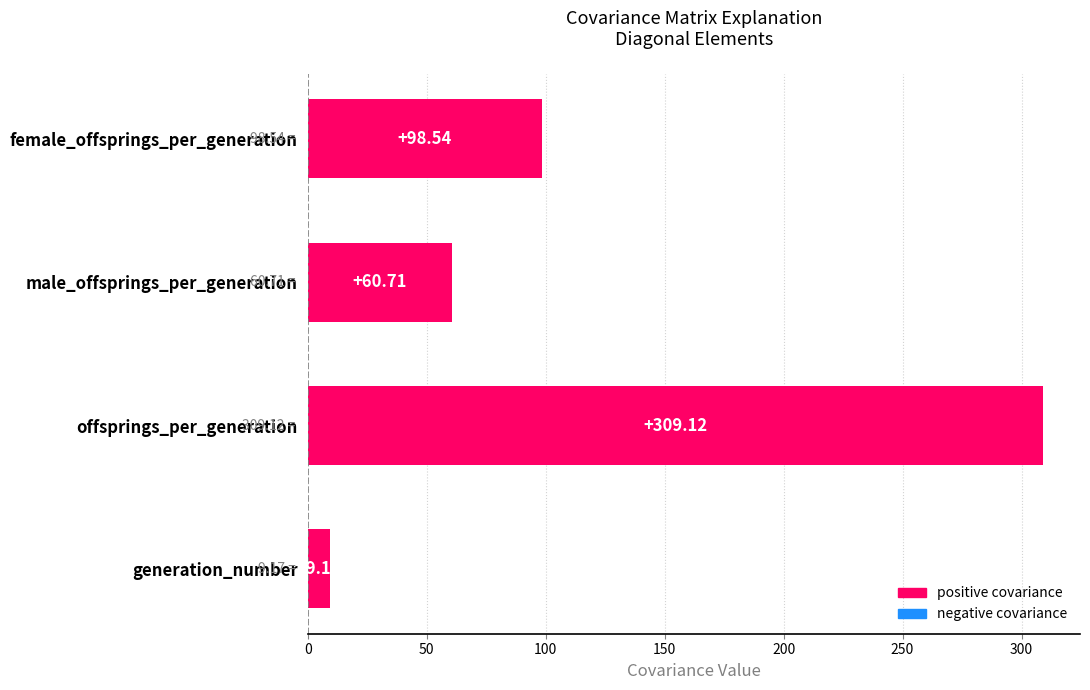

Which category has the highest value across all series?

offsprings_per_generation